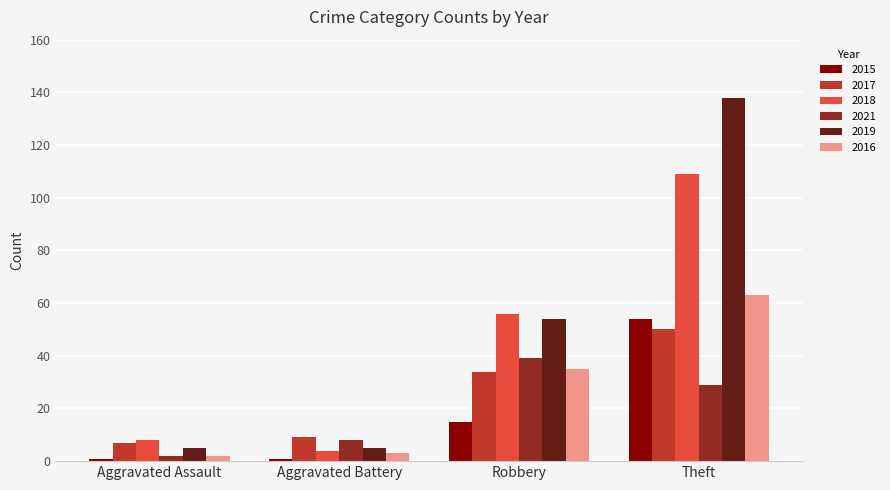

How many 2019 values are between 5 and 138?

4